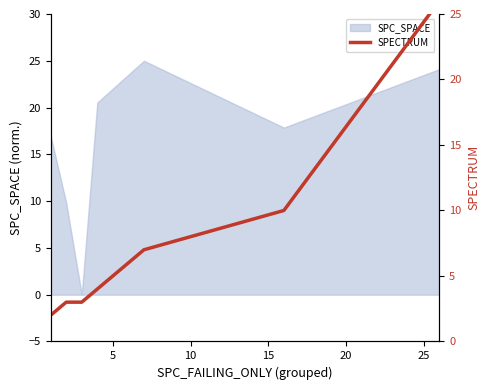

What is the sum of all values?

55